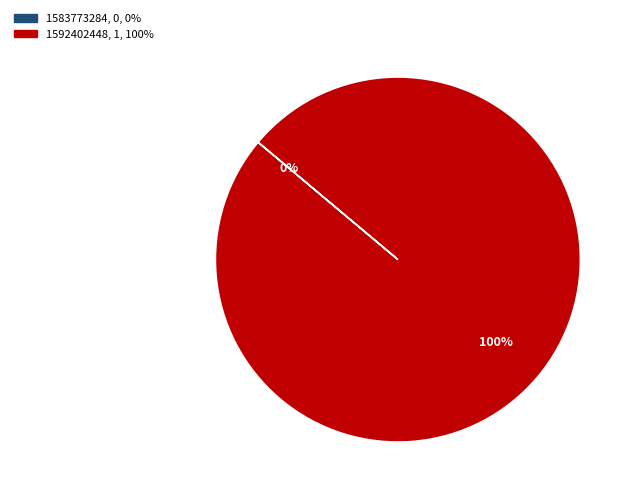

What is the largest slice in the pie chart?

1592402448